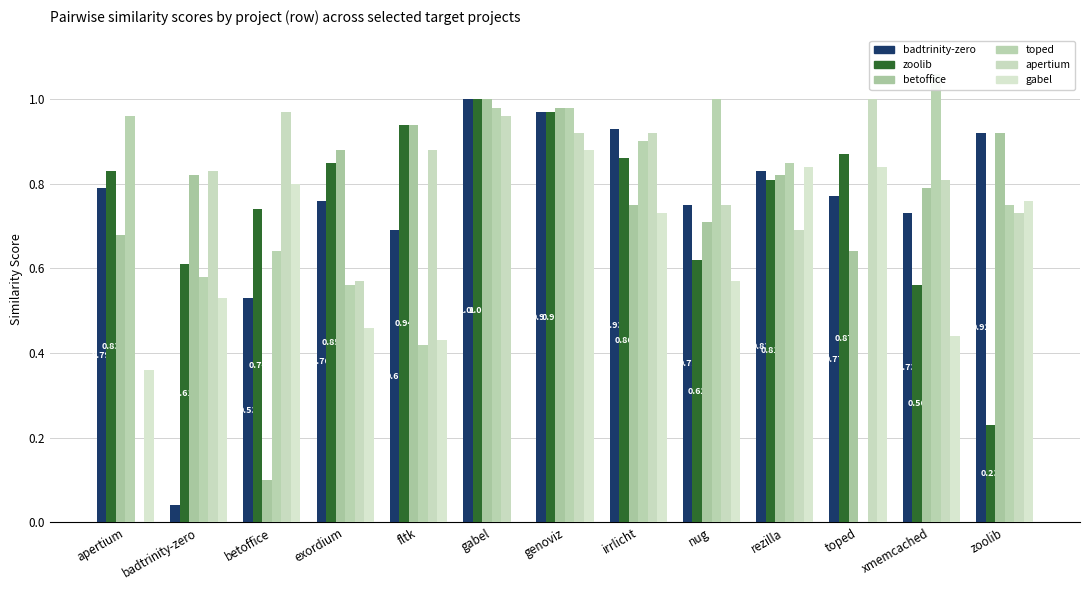

Which series has the widest spread of values?

toped.csv